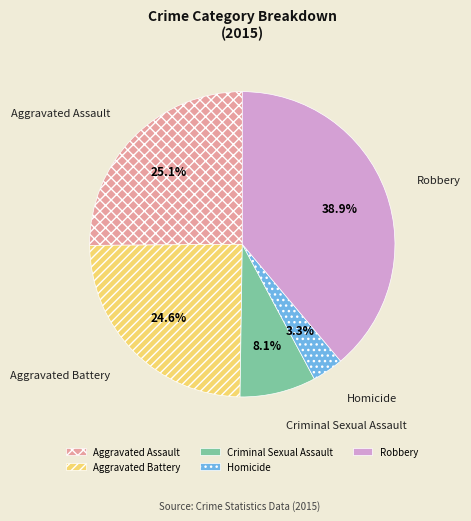

To the nearest percent, what is the difference between the Aggravated Assault and Robbery slice percentages?

14%